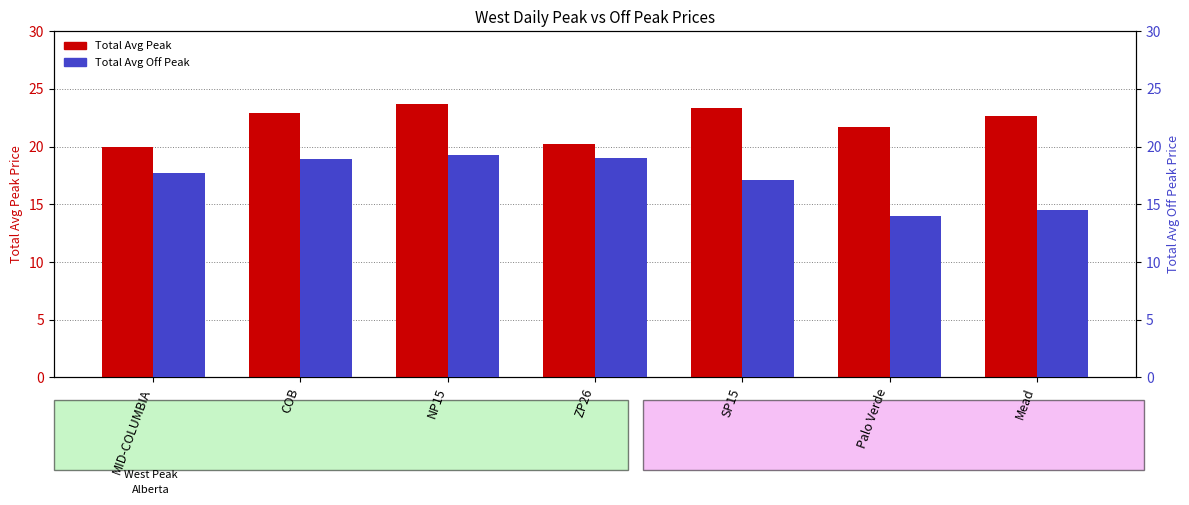

How many bars are there in total?

14